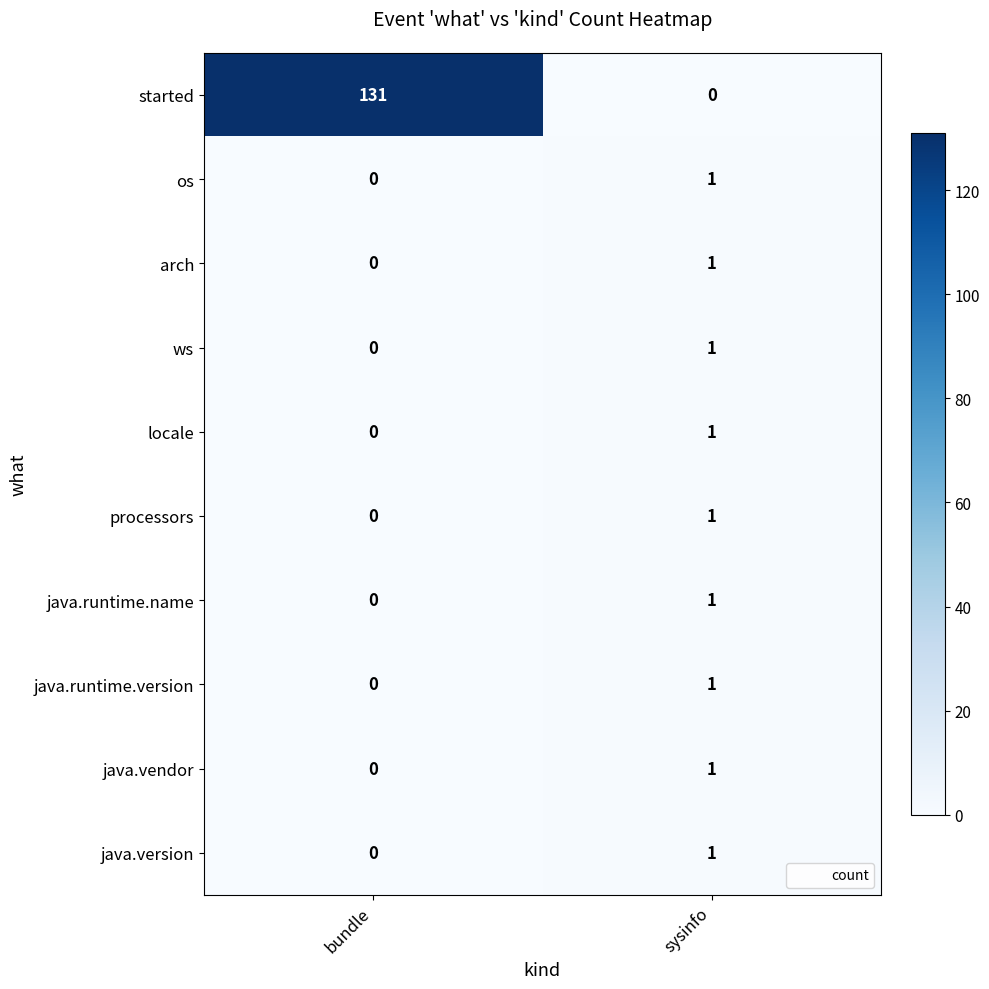

Reading right to left, what are all the values shown in this chart?

started: 0	131
os: 1	0
arch: 1	0
ws: 1	0
locale: 1	0
processors: 1	0
java.runtime.name: 1	0
java.runtime.version: 1	0
java.vendor: 1	0
java.version: 1	0